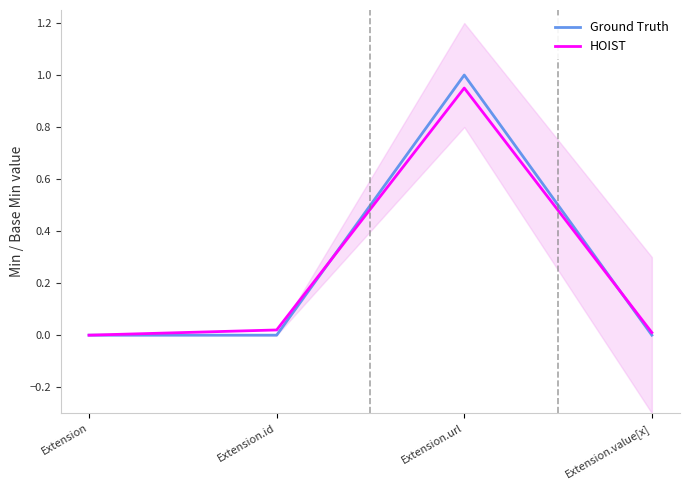

At which label is Ground Truth closest to 0?

Extension